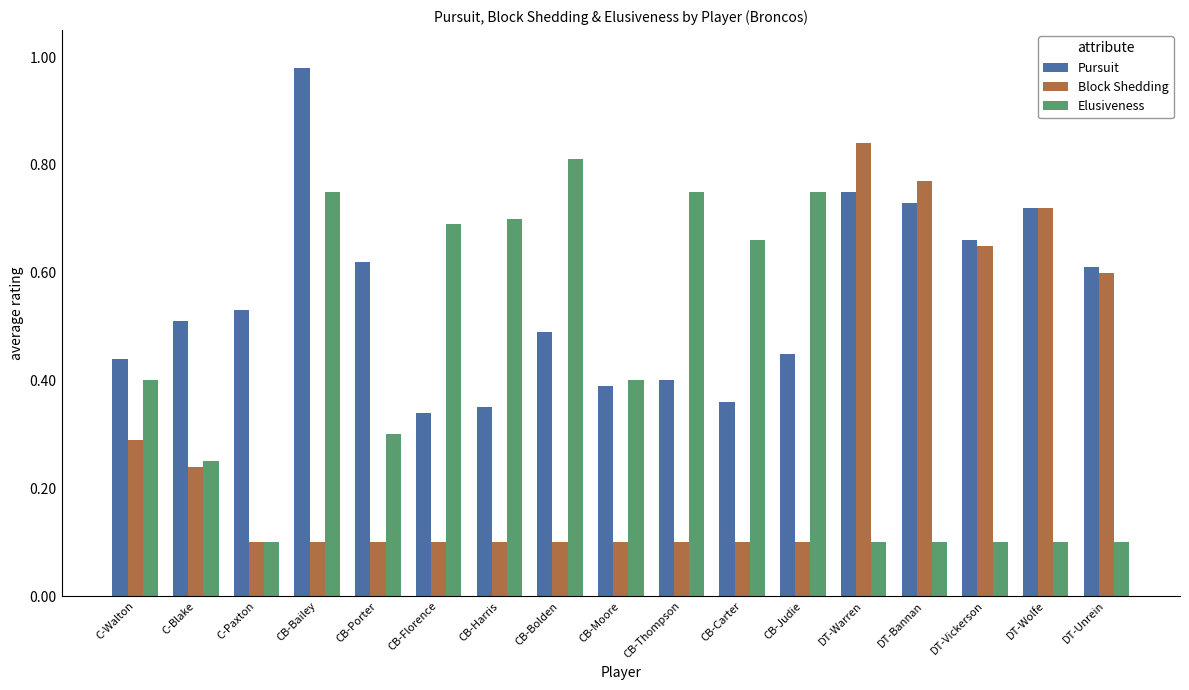

At DT-Warren, list the series in order from smallest to largest.

Elusiveness, Pursuit, Block Shedding